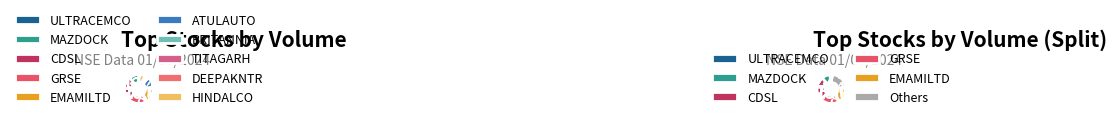

How many segments does this pie chart have?

10